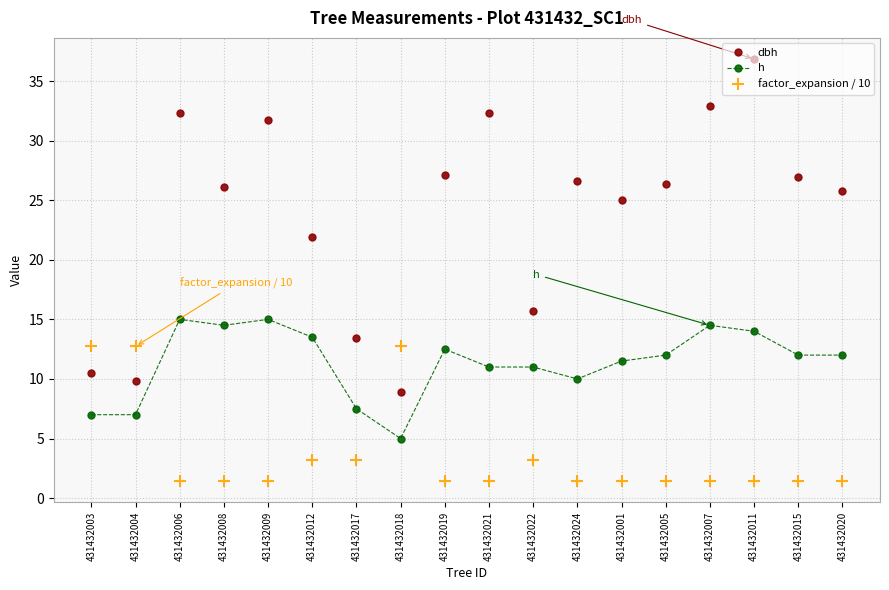

Does the chart display data point markers on the line(s)?

Yes